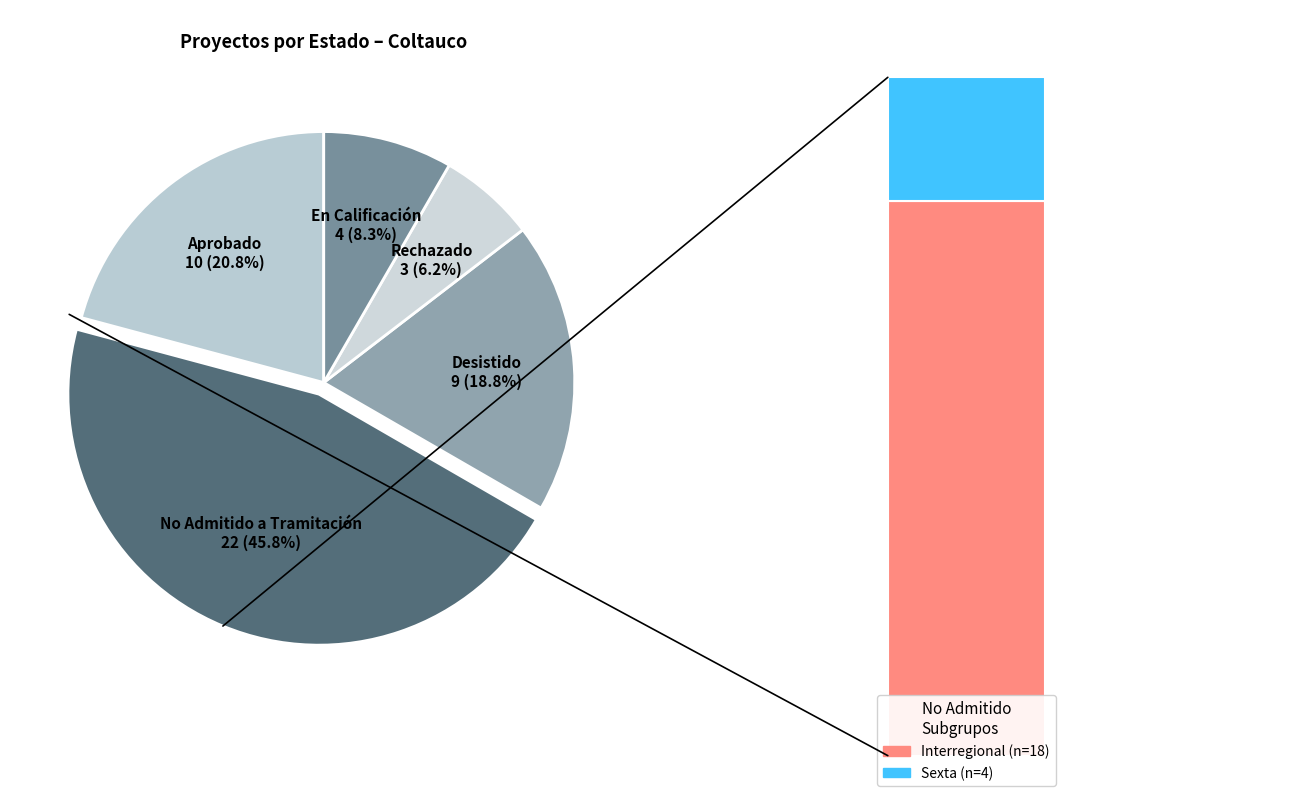

Which has a higher value, Rechazado or No Admitido a Tramitación?

No Admitido a Tramitación